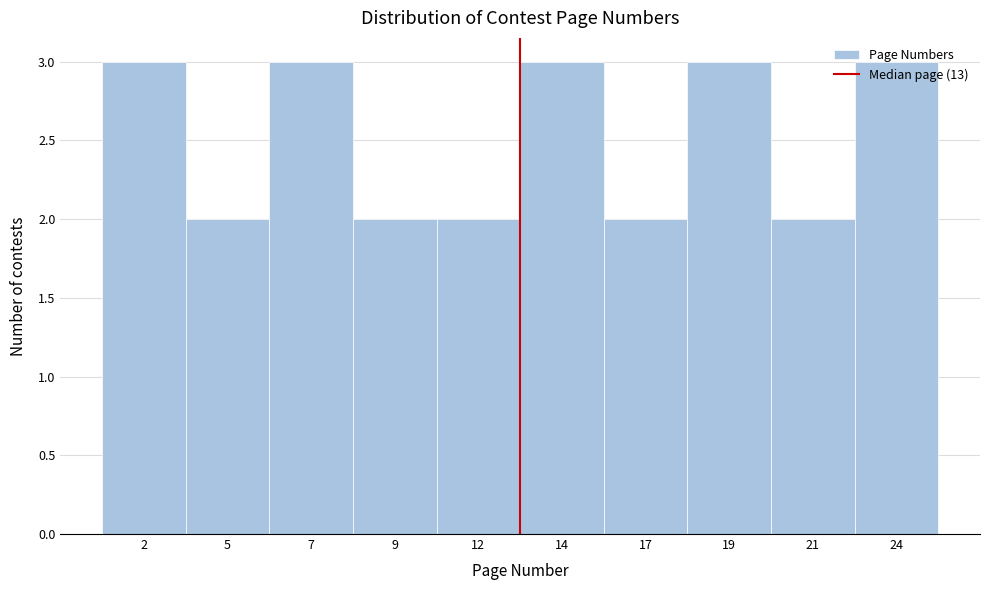

What is the change in value from 17 to 24?

+1